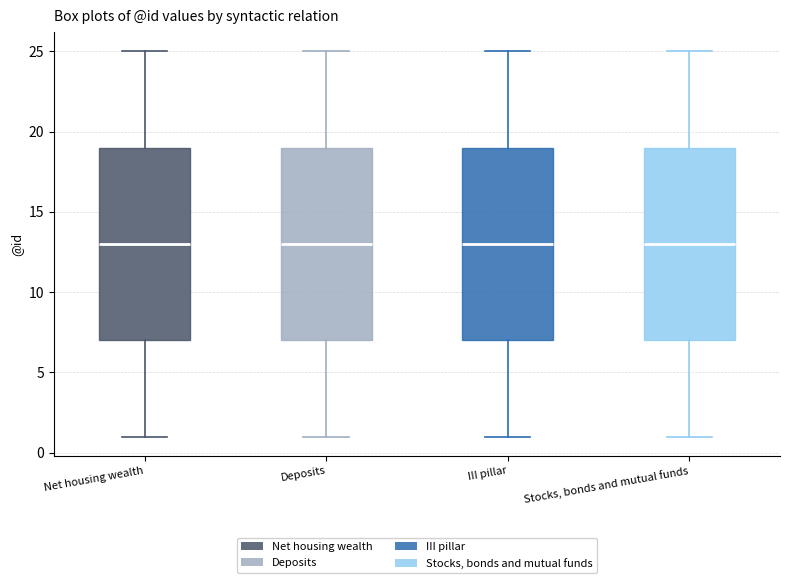

Reading left to right, read every box against the y-axis: the position of its median line, the range the box covers, and the ends of its whiskers. The values are not printed on the chart, so give them approximately, as read against the axis.

Net housing wealth: median 13, box 7 to 19, whiskers 1 to 25
Deposits: median 13, box 7 to 19, whiskers 1 to 25
III pillar: median 13, box 7 to 19, whiskers 1 to 25
Stocks, bonds and mutual funds: median 13, box 7 to 19, whiskers 1 to 25